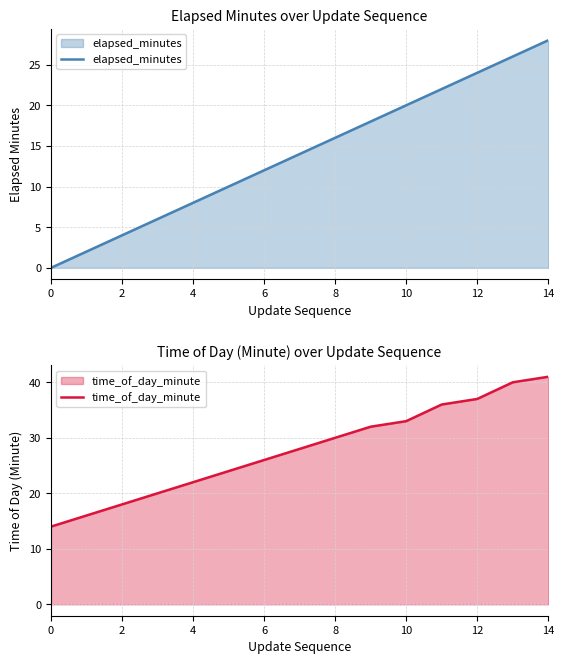

How many lines are shown in the chart?

2